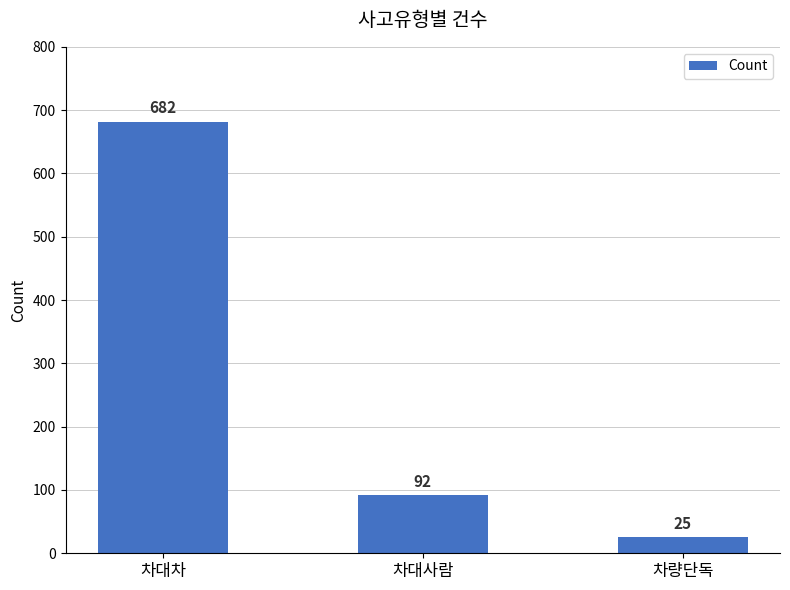

List the labels in order of value, smallest first.

차량단독, 차대사람, 차대차